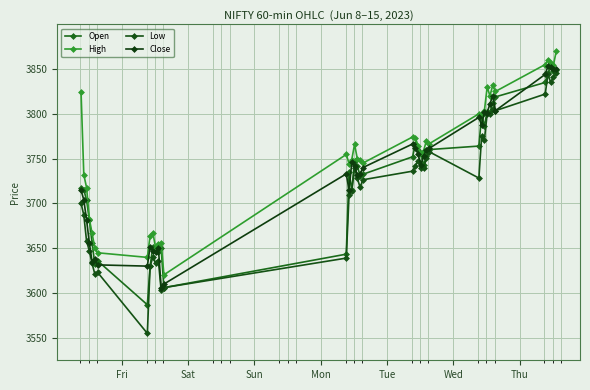

How many categories are shown in the chart?

40